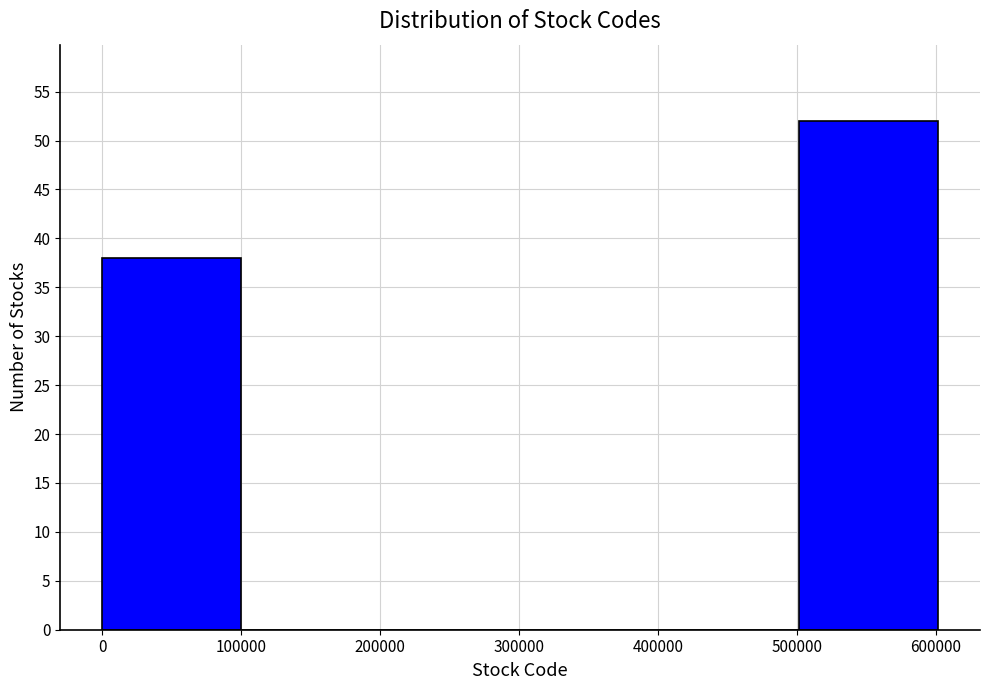

Over which range of the x-axis is the bar tallest?

500000 to 600000